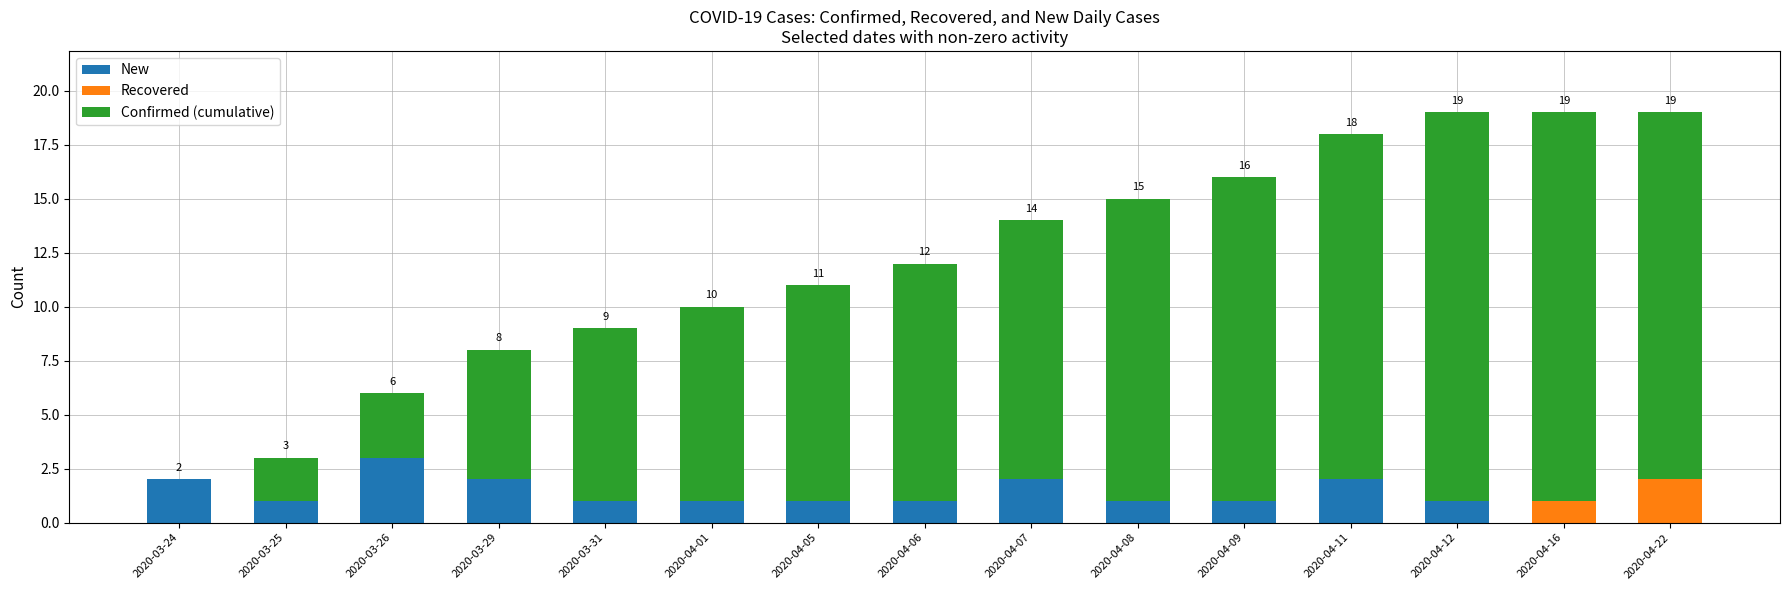

At which label does New reach its peak?

2020-03-26